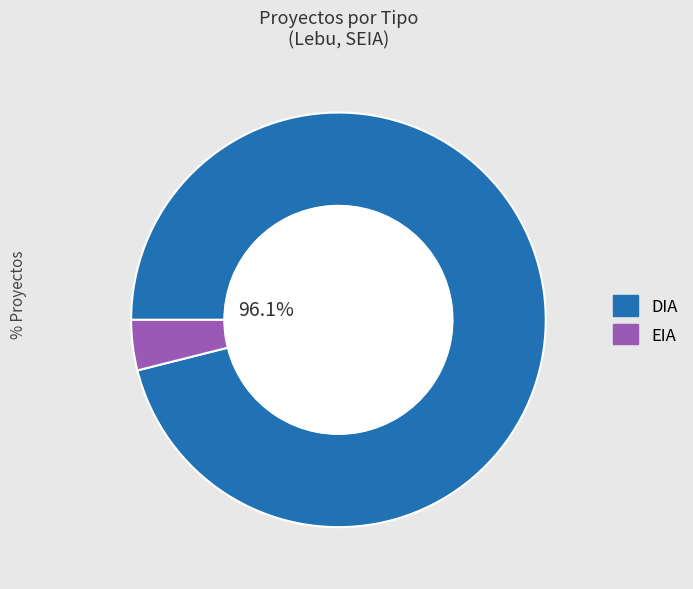

Which category has the smallest portion of the pie?

EIA